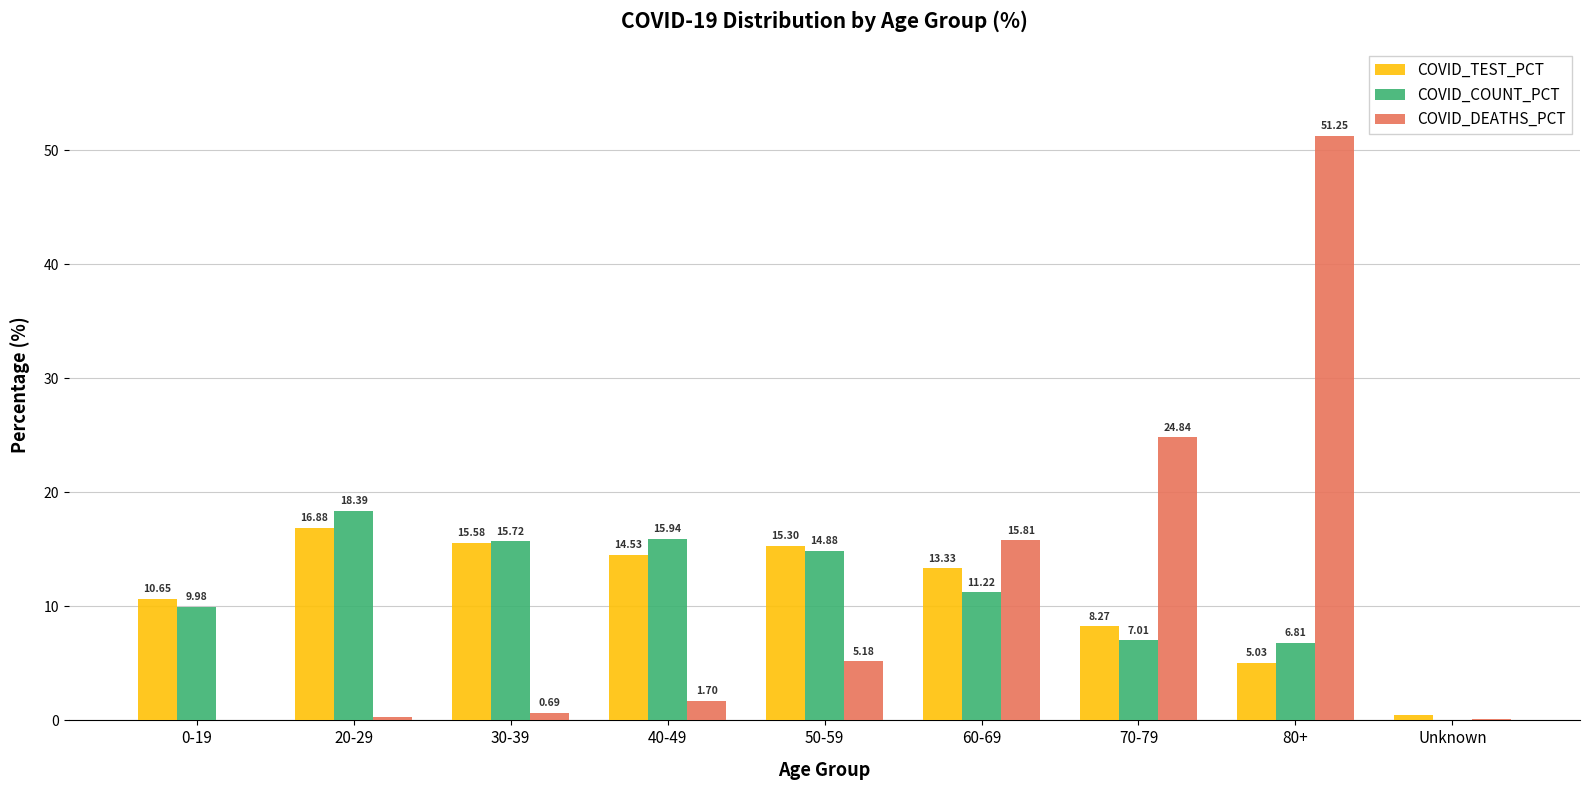

Count the number of data series in this chart.

3